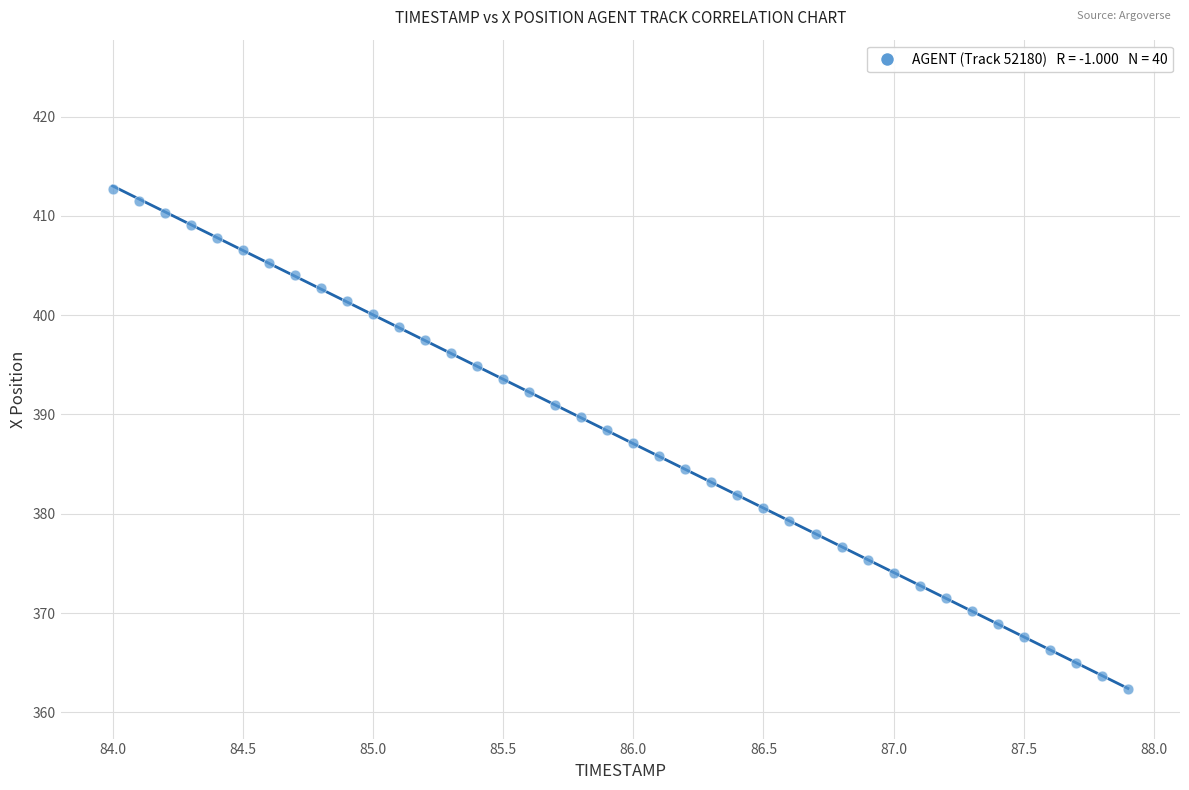

What is the range of Y values (max minus min)?

50.4